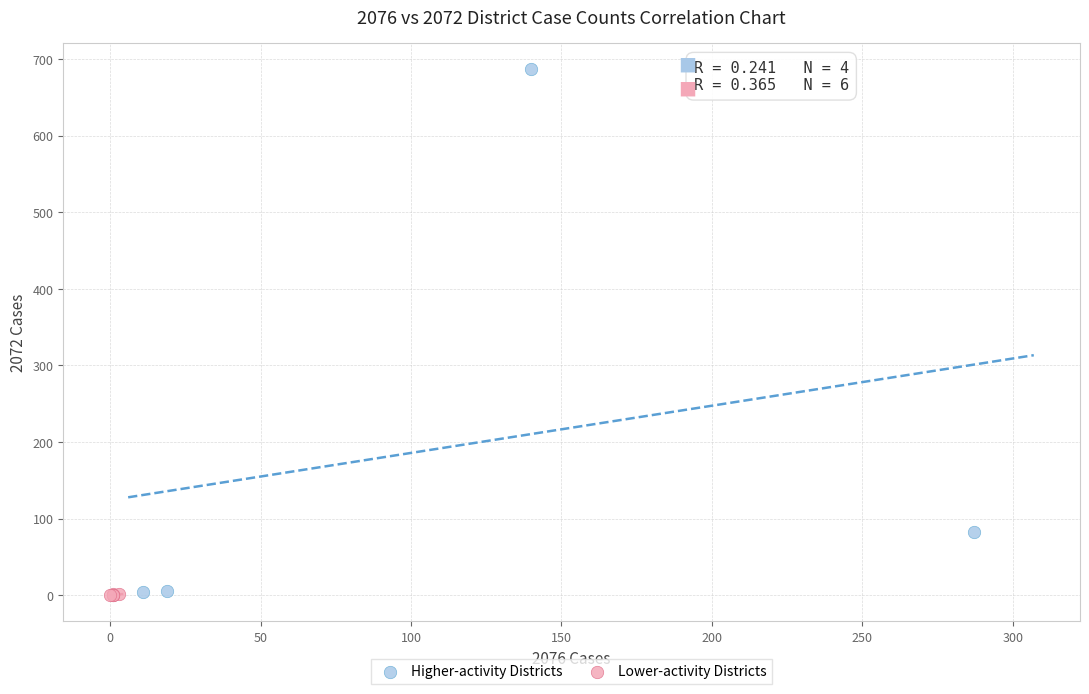

Which series has the largest Y range (max minus min)?

Higher-activity Districts